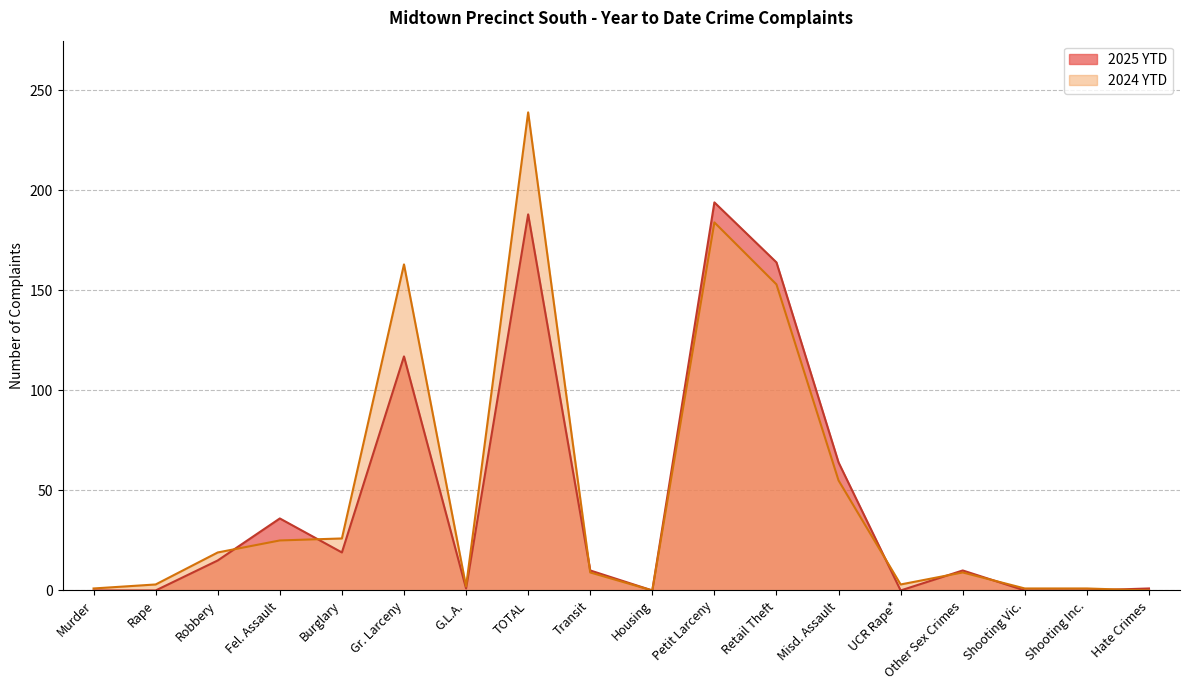

List the series in order of their overall mean, highest first.

2024 YTD, 2025 YTD